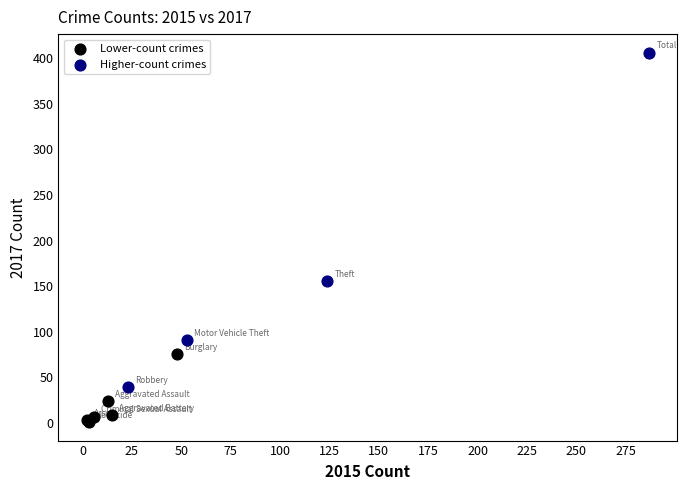

Which series contains the lowest Y value?

Lower-count crimes